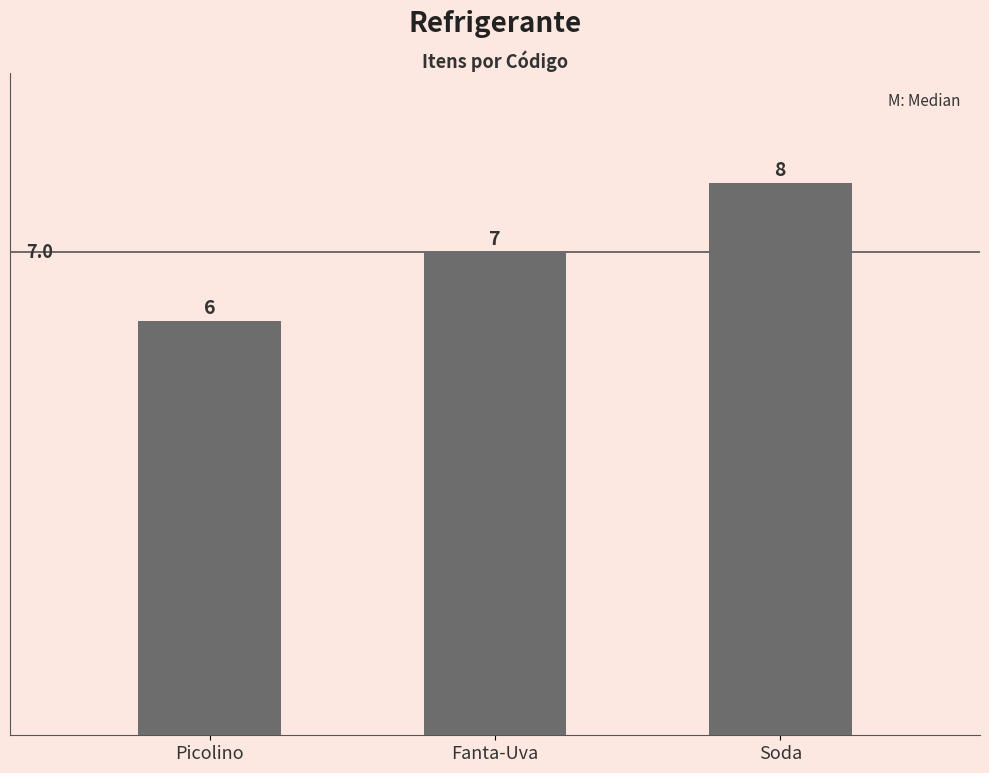

Where is the data nearest to the value 7?

Fanta-Uva